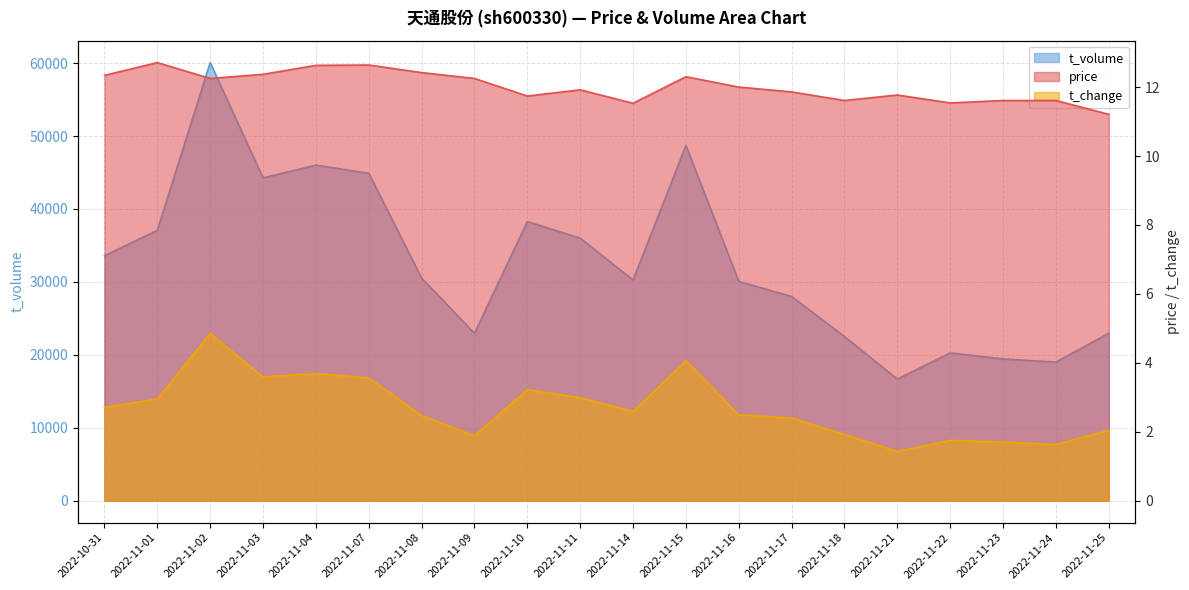

What is the label of the 10th point from the left?

2022-11-11